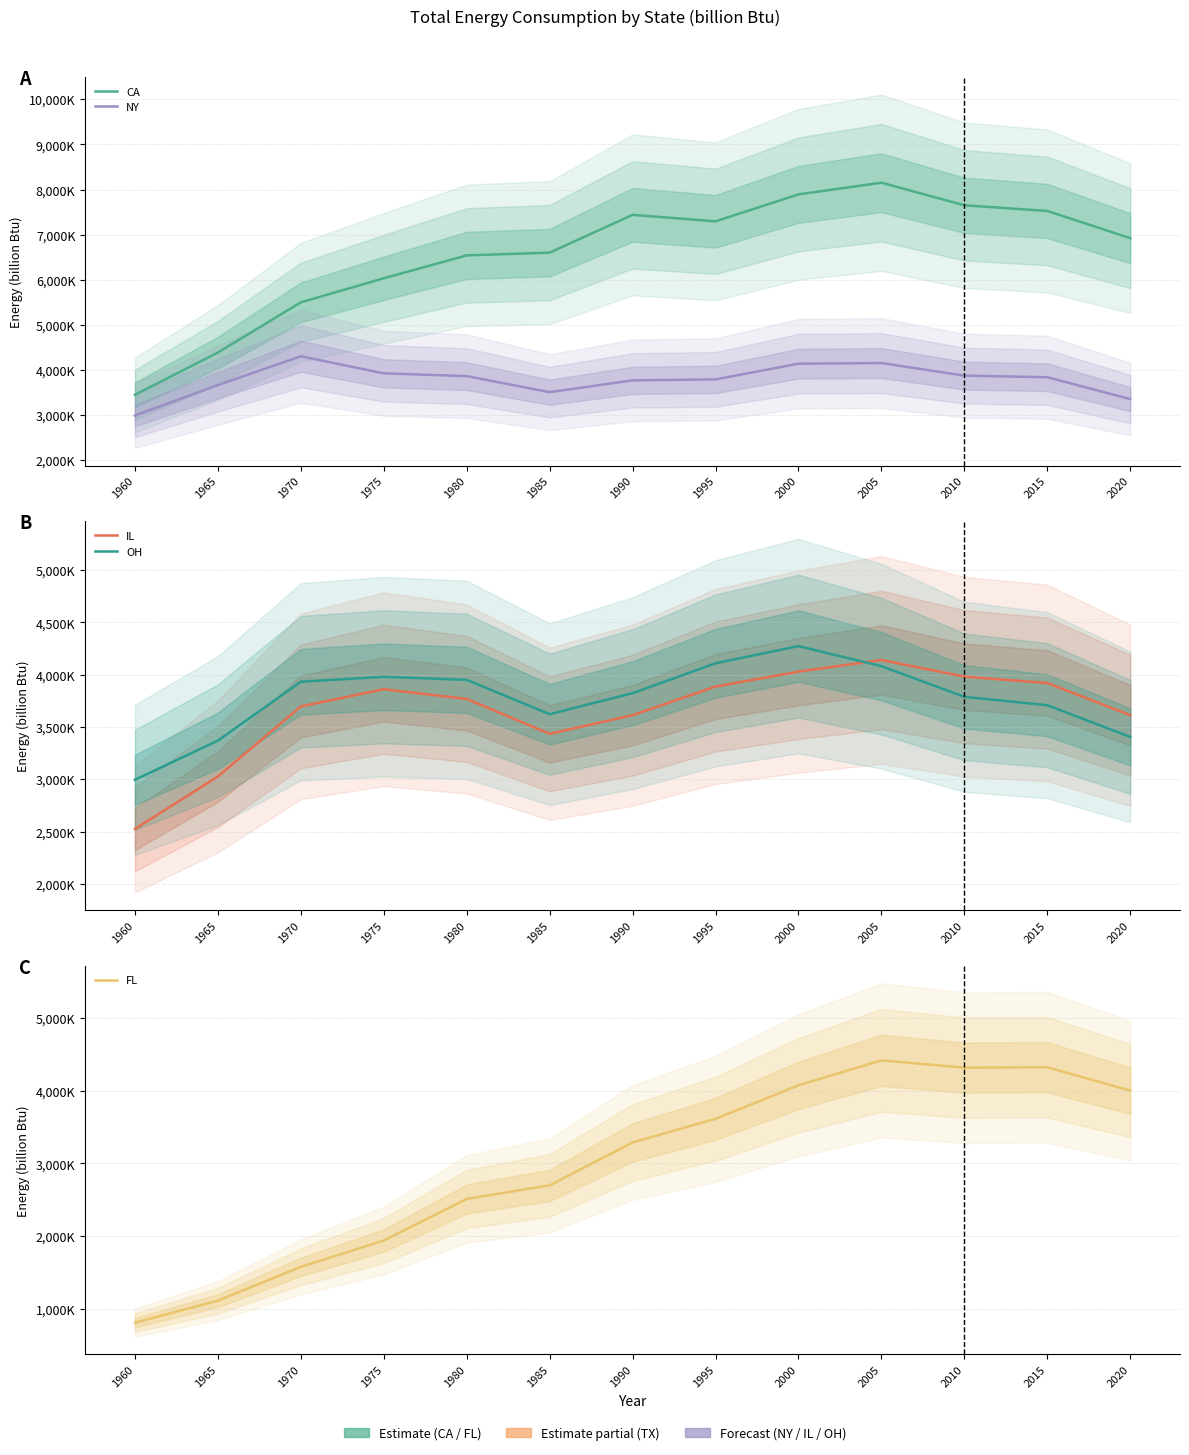

Reading left to right, list all the values displayed in this chart.

CA: 1960=3449919	1965=4385719	1970=5499139	1975=6032845	1980=6540472	1985=6601489	1990=7439360	1995=7295618	2000=7893262	2005=8151775	2010=7651772	2015=7525491	2020=6922764
NY: 1960=2989032	1965=3664673	1970=4303439	1975=3925249	1980=3863274	1985=3508528	1990=3768938	1995=3791092	2000=4138667	2005=4153203	2010=3874609	2015=3838544	2020=3354222
IL: 1960=2523973	1965=3026466	1970=3696737	1975=3860591	1980=3768260	1985=3434273	1990=3612494	1995=3886599	2000=4029159	2005=4140657	2010=3981181	2015=3920125	2020=3612925
OH: 1960=2994711	1965=3369016	1970=3932645	1975=3979902	1980=3950811	1985=3622387	1990=3822978	1995=4109185	2000=4273427	2005=4081429	2010=3788343	2015=3708157	2020=3404480
FL: 1960=809559	1965=1111530	1970=1577450	1975=1939837	1980=2511917	1985=2698976	1990=3289151	1995=3615069	2000=4076022	2005=4419873	2010=4319171	2015=4324701	2020=4003133